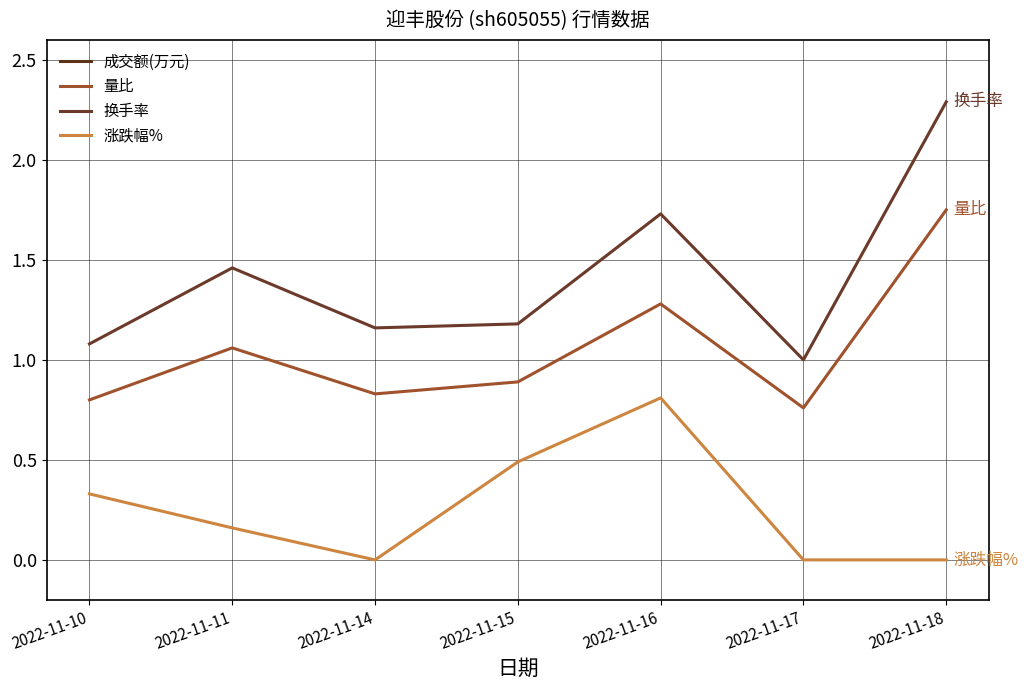

Reading right to left, list all the values displayed in this chart.

成交额(万元): 2022-11-18=1429.0	2022-11-17=622.0	2022-11-16=1071.0	2022-11-15=722.0	2022-11-14=713.0	2022-11-11=895.0	2022-11-10=657.0
量比: 2022-11-18=1.8	2022-11-17=0.8	2022-11-16=1.3	2022-11-15=0.9	2022-11-14=0.8	2022-11-11=1.1	2022-11-10=0.8
换手率: 2022-11-18=2.3	2022-11-17=1.0	2022-11-16=1.7	2022-11-15=1.2	2022-11-14=1.2	2022-11-11=1.5	2022-11-10=1.1
涨跌幅%: 2022-11-18=0.0	2022-11-17=0.0	2022-11-16=0.8	2022-11-15=0.5	2022-11-14=0.0	2022-11-11=0.2	2022-11-10=0.3